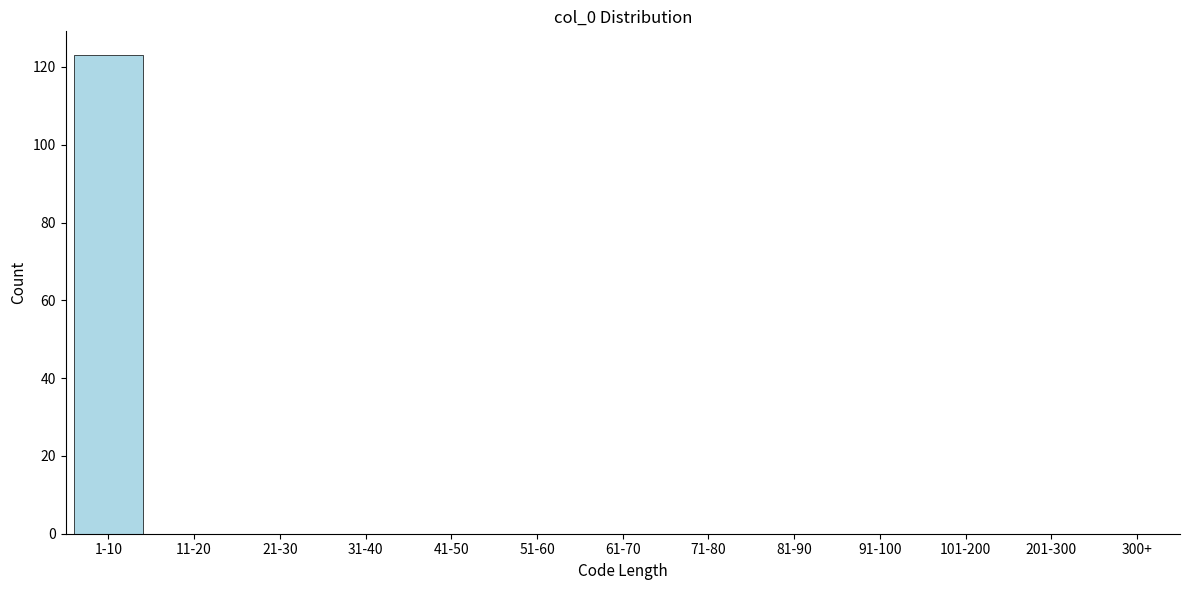

Reading left to right, extract all data points from this chart.

1-10=123	11-20=0	21-30=0	31-40=0	41-50=0	51-60=0	61-70=0	71-80=0	81-90=0	91-100=0	101-200=0	201-300=0	300+=0